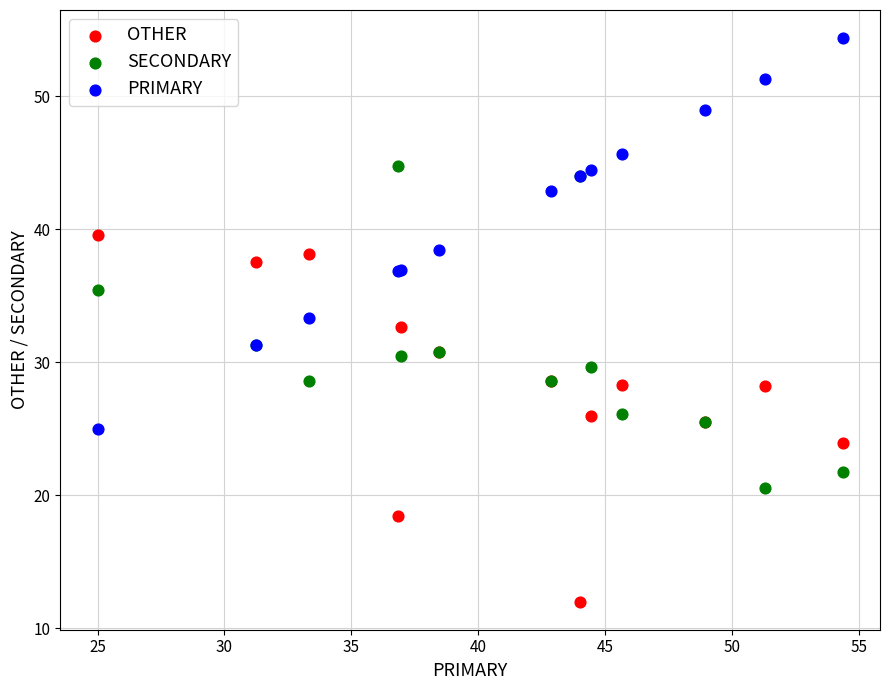

Which series contains the lowest Y value?

OTHER